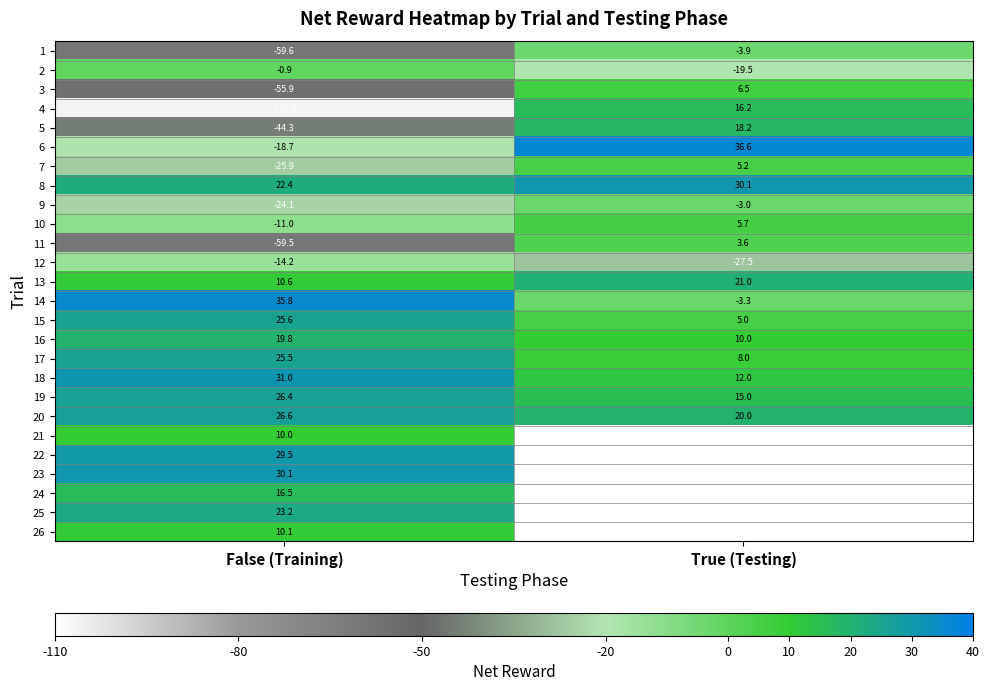

At False (Training), list the series in order from smallest to largest.

4, 1, 11, 3, 5, 7, 9, 6, 12, 10, 2, 21, 26, 13, 24, 16, 8, 25, 17, 15, 19, 20, 22, 23, 18, 14